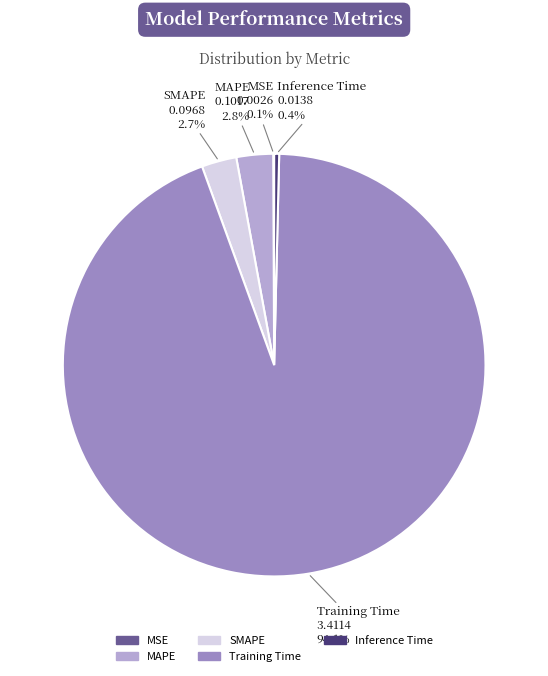

Which slice is the largest?

Training Time